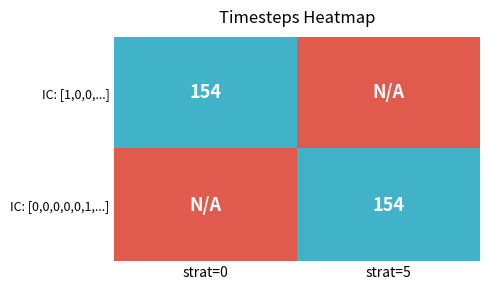

Which label corresponds to the smallest value in the chart?

strat=5